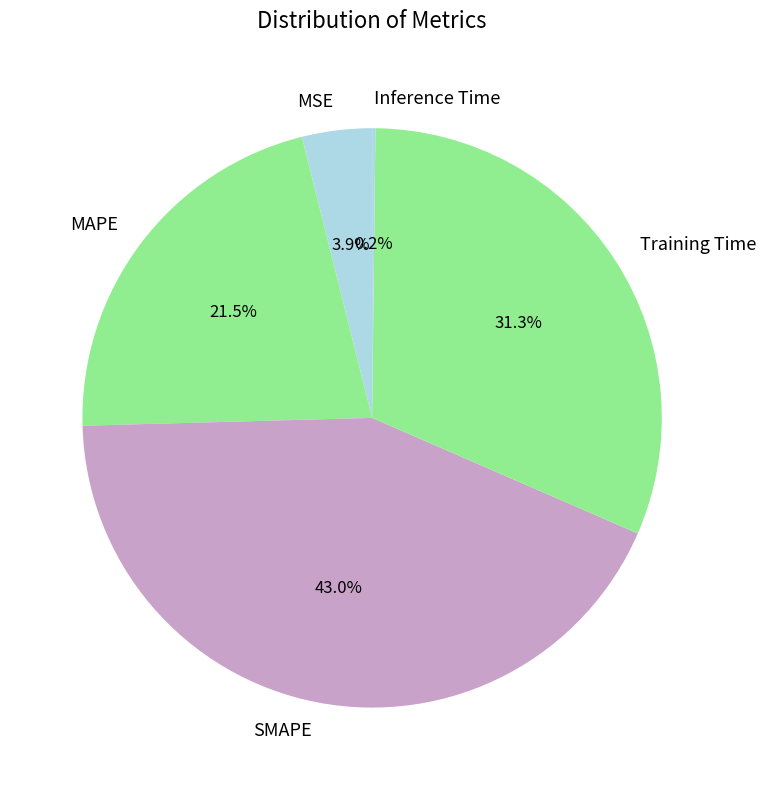

Which has a higher value, SMAPE or MSE?

SMAPE